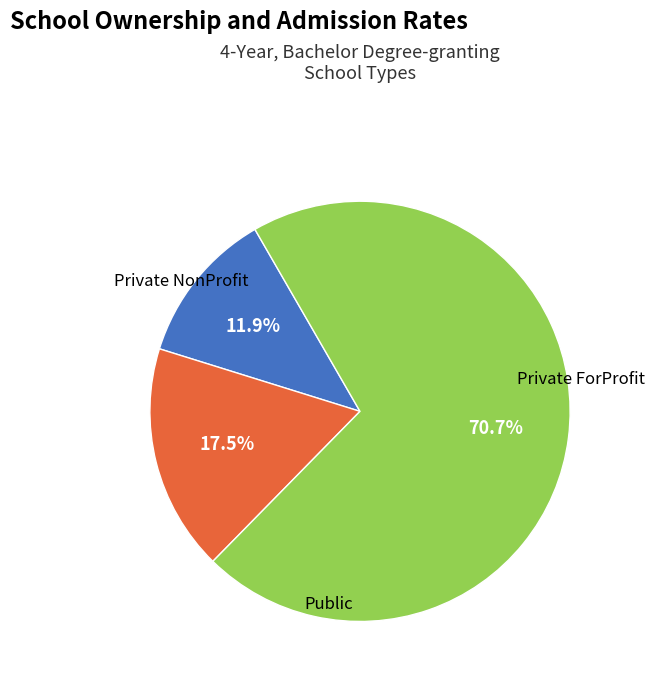

Is there a majority slice in this chart?

Yes